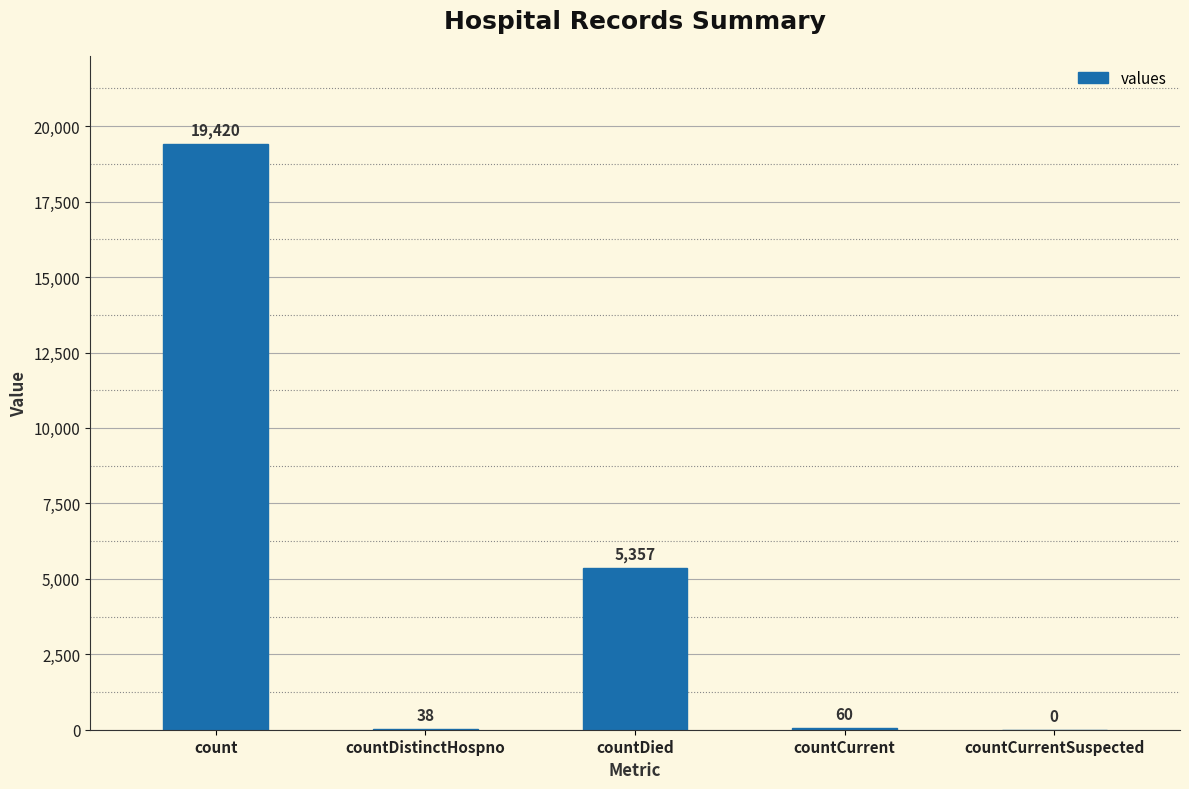

At which label is the value closest to 9710?

countDied